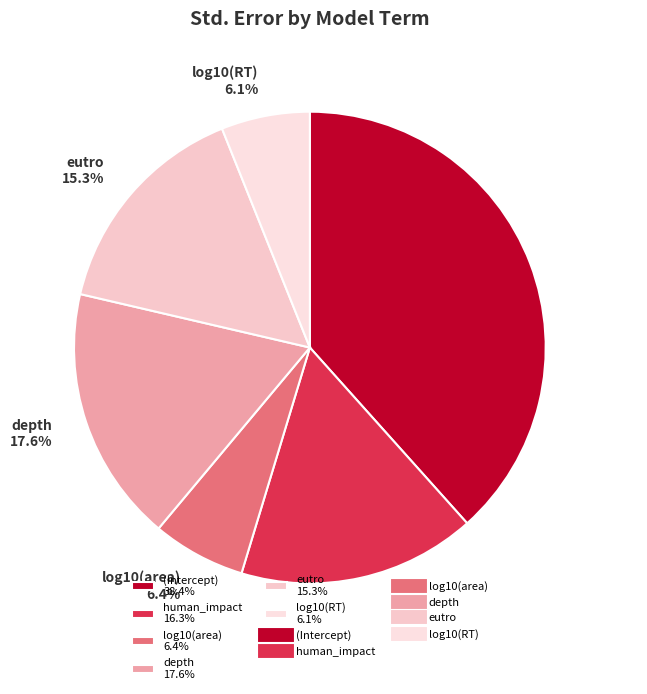

Combined, do log10(RT) 6.1% and log10(area) 6.4% account for over 50%?

No